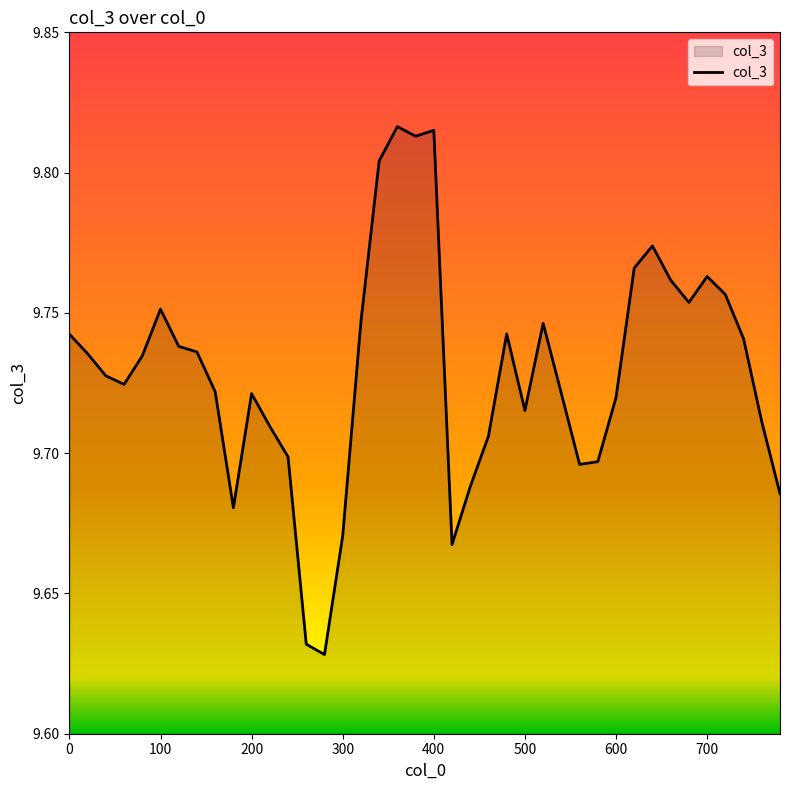

Is it true that the value at 500 is 17.4?

False